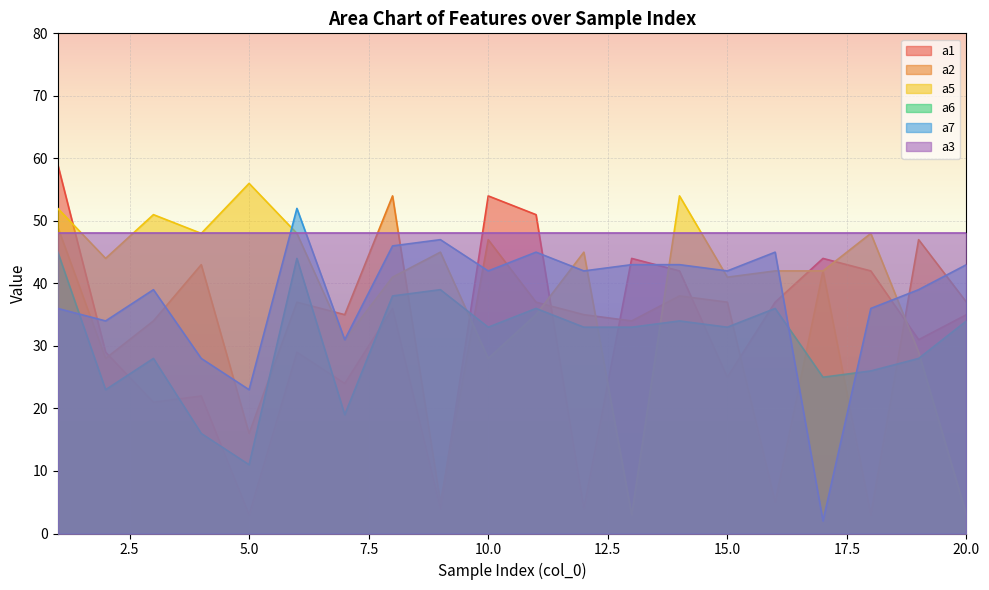

Between 6 and 14, which is larger?

14